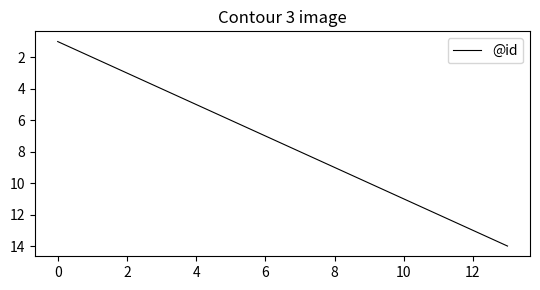

Is this an area chart (filled region under the line)?

No